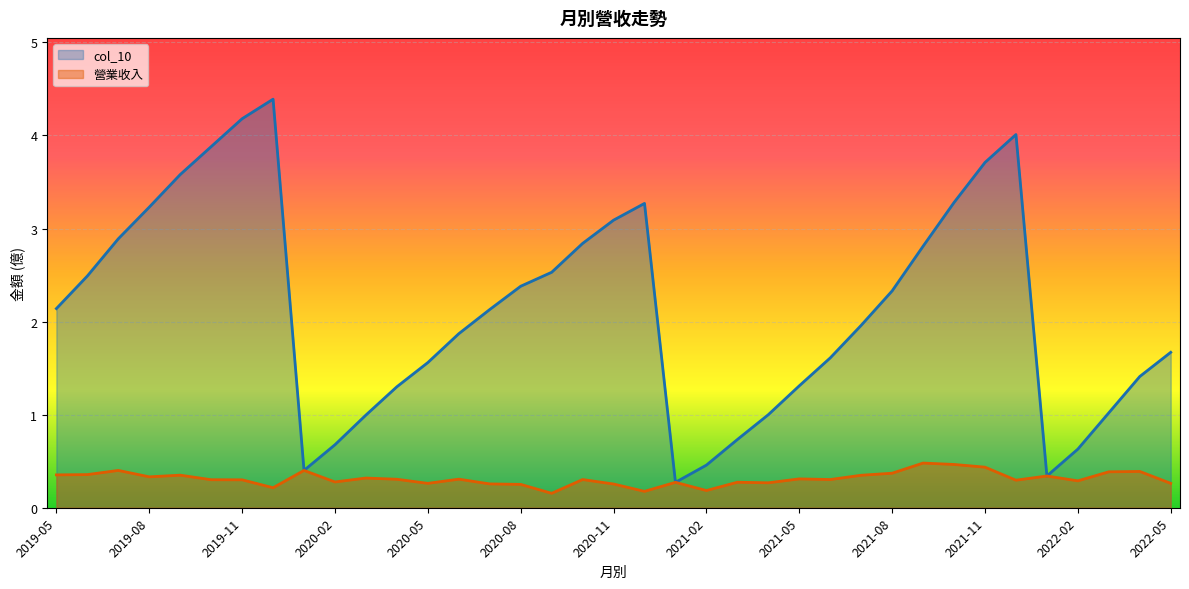

Between 2020-12 and 2019-10, which is larger?

2019-10